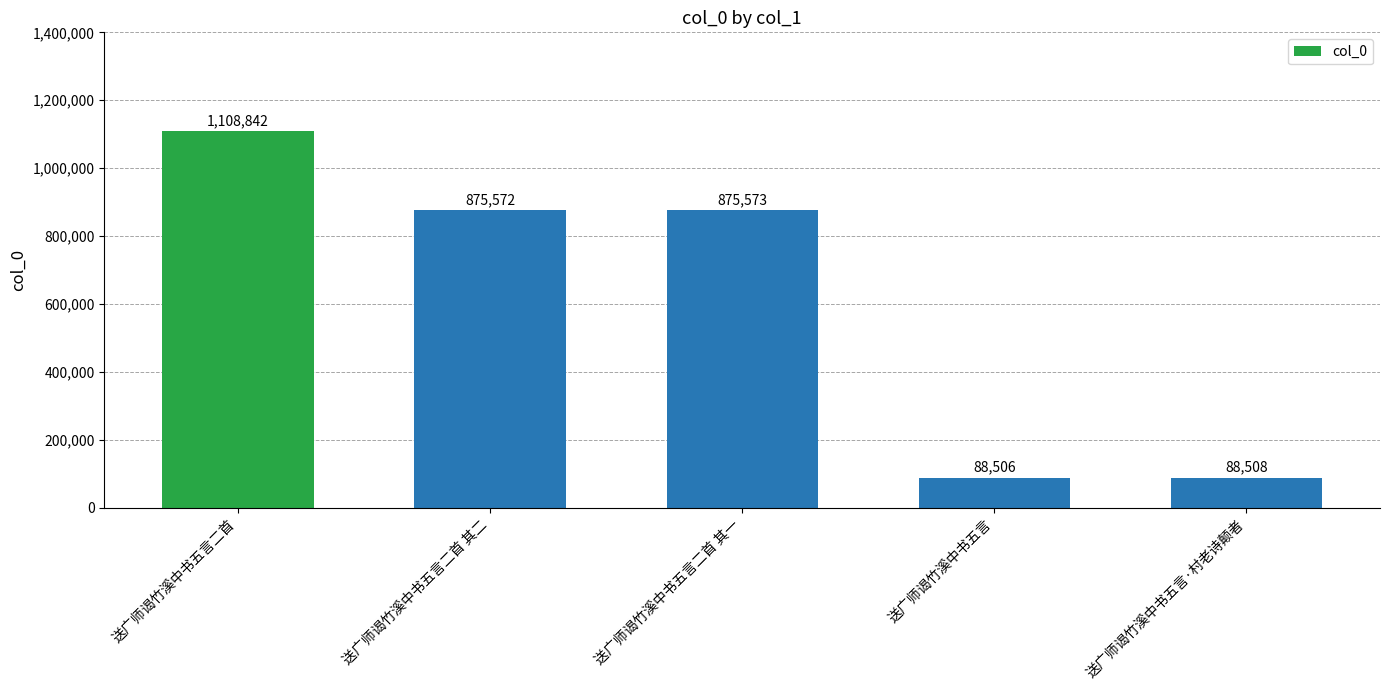

Does the chart contain any negative values?

No